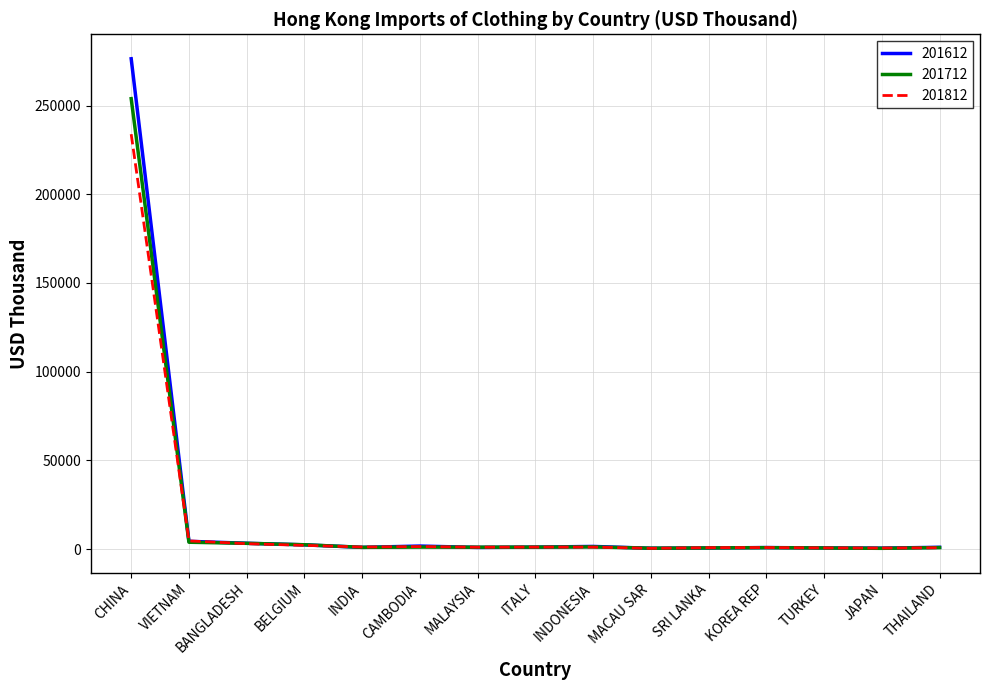

The value of 201812 at SRI LANKA is 814.4. True or false?

True